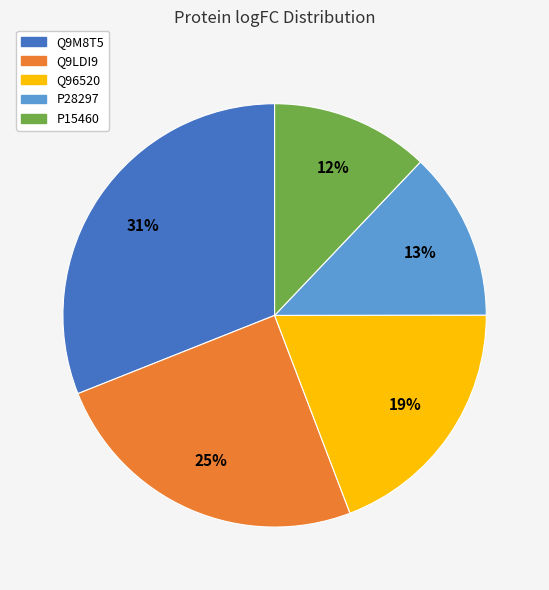

Between Q9LDI9 and Q96520, which is larger?

Q9LDI9